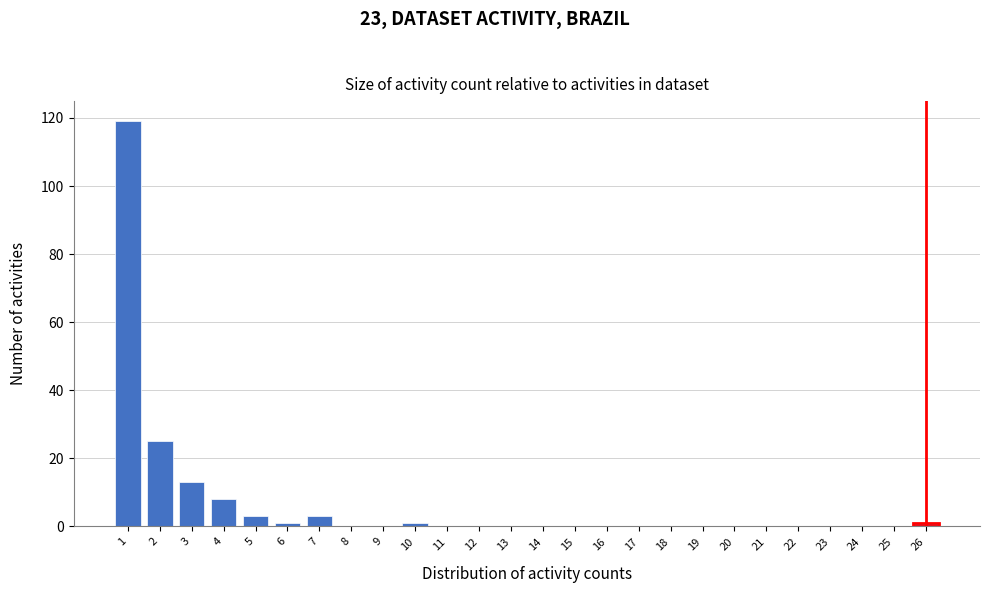

What is the height of the bar covering 0.5 to 1.5 on the x-axis? The values are not printed on the chart, so give them approximately, as read against the axis.

120